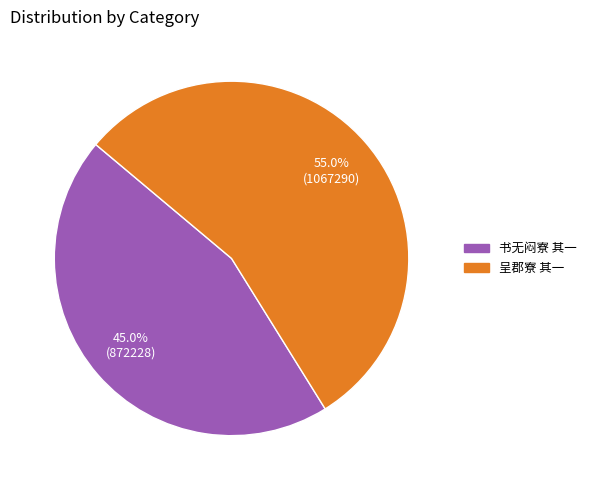

Approximately how many times larger is the value at 书无闷寮 其一 compared to 呈郡寮 其一?

0.8